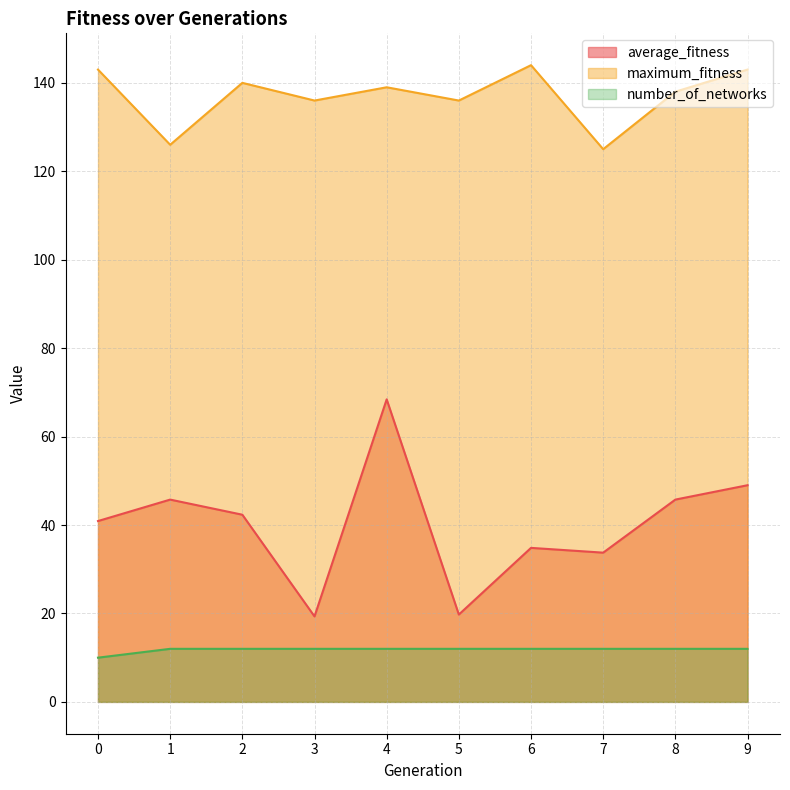

What is the spread (max minus min) of values at 4?

127.0